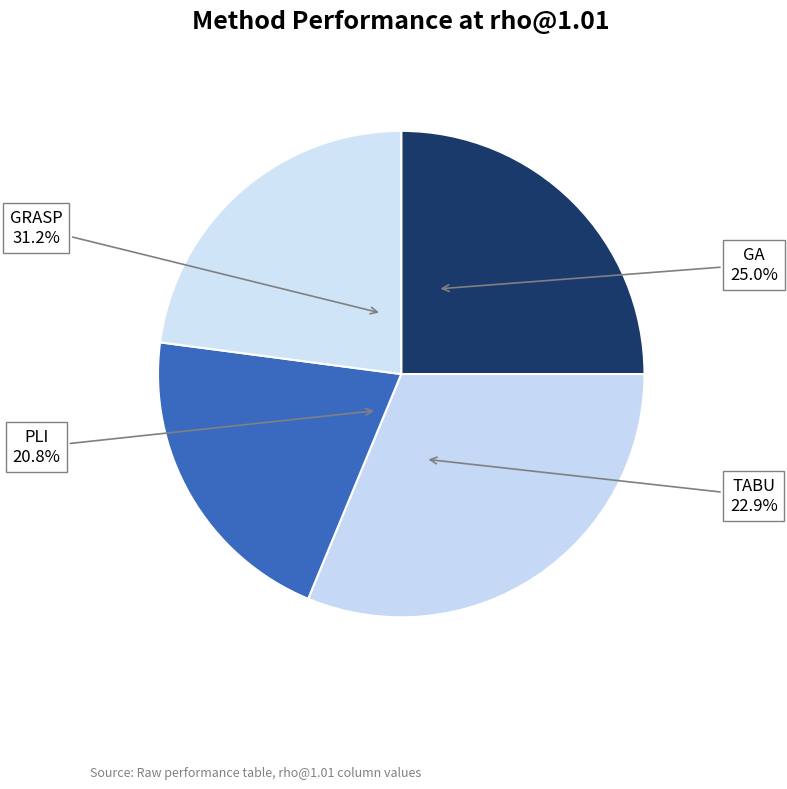

Does PLI represent more than half of the total?

No